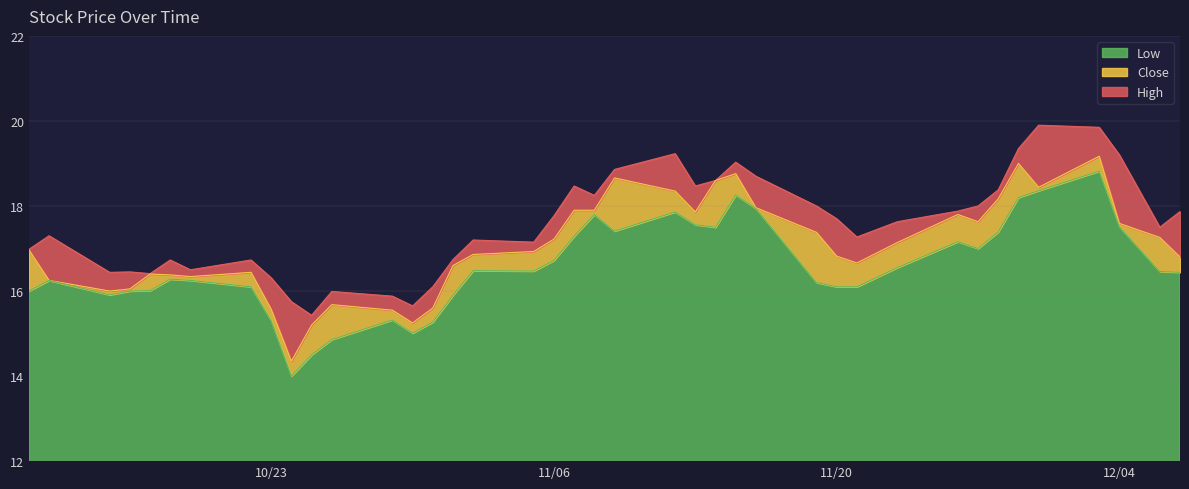

True or false: Close has more than 2 points higher than both neighbors.

True